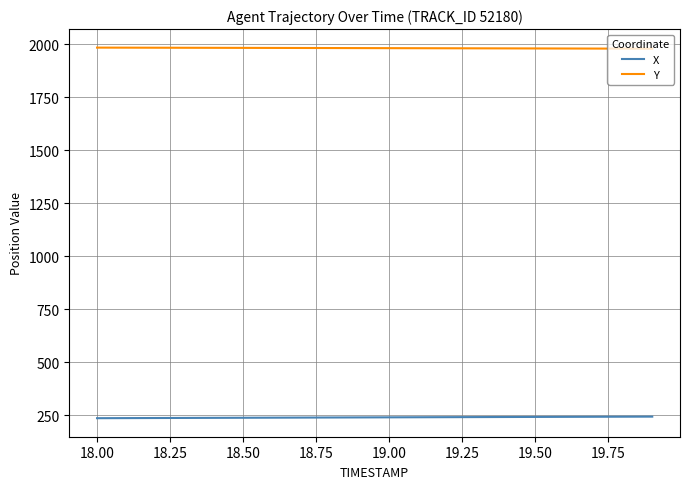

What is the maximum value shown in the chart?

1983.7